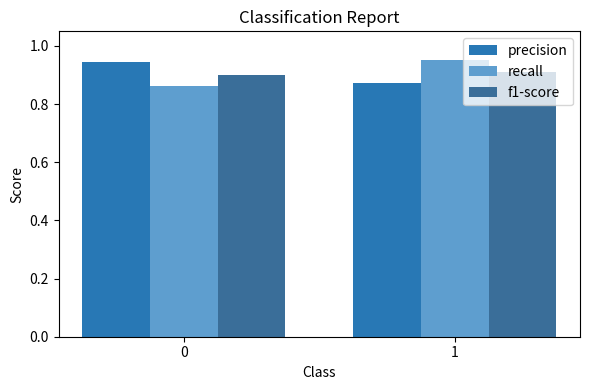

What is the sum of the f1-score values at 0 and 1?

1.8